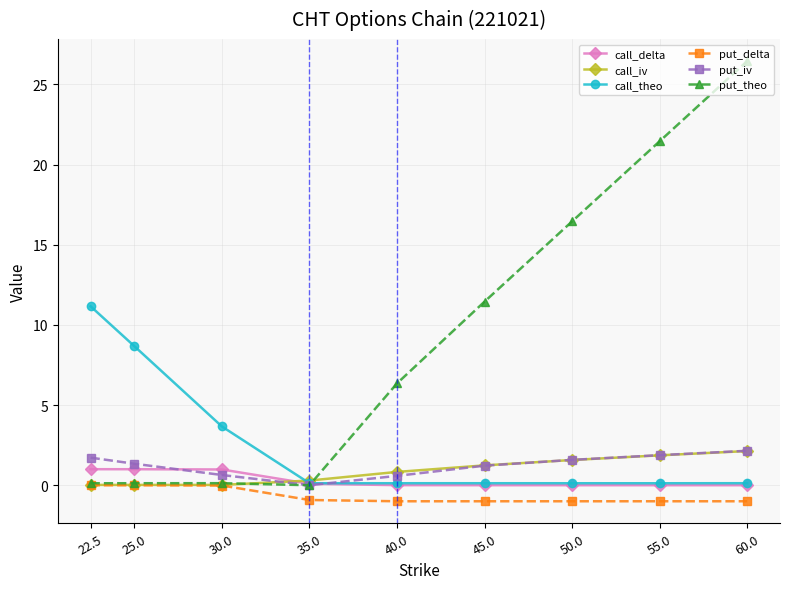

What is the difference between the highest and lowest values at 22.5?

11.2